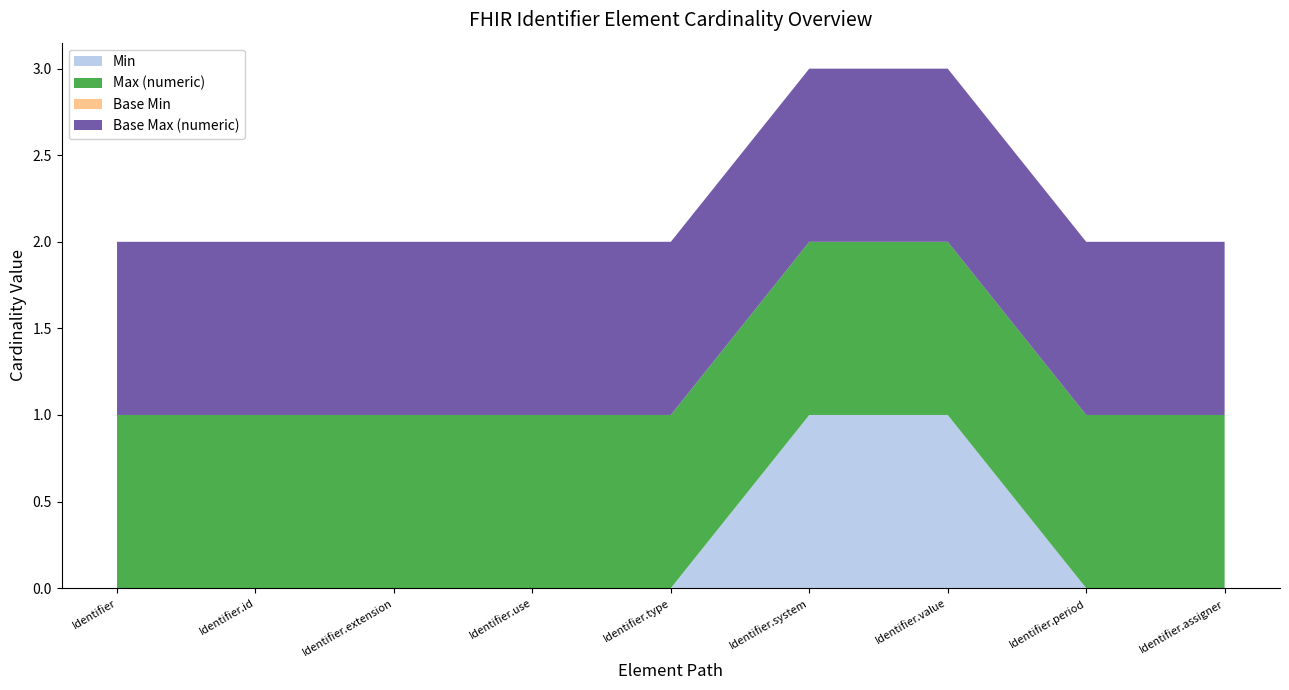

Reading left to right, transcribe all the data shown in this chart.

Min: 0	0	0	0	0	1	1	0	0
Max (numeric): 1	1	1	1	1	1	1	1	1
Base Min: 0	0	0	0	0	0	0	0	0
Base Max (numeric): 1	1	1	1	1	1	1	1	1